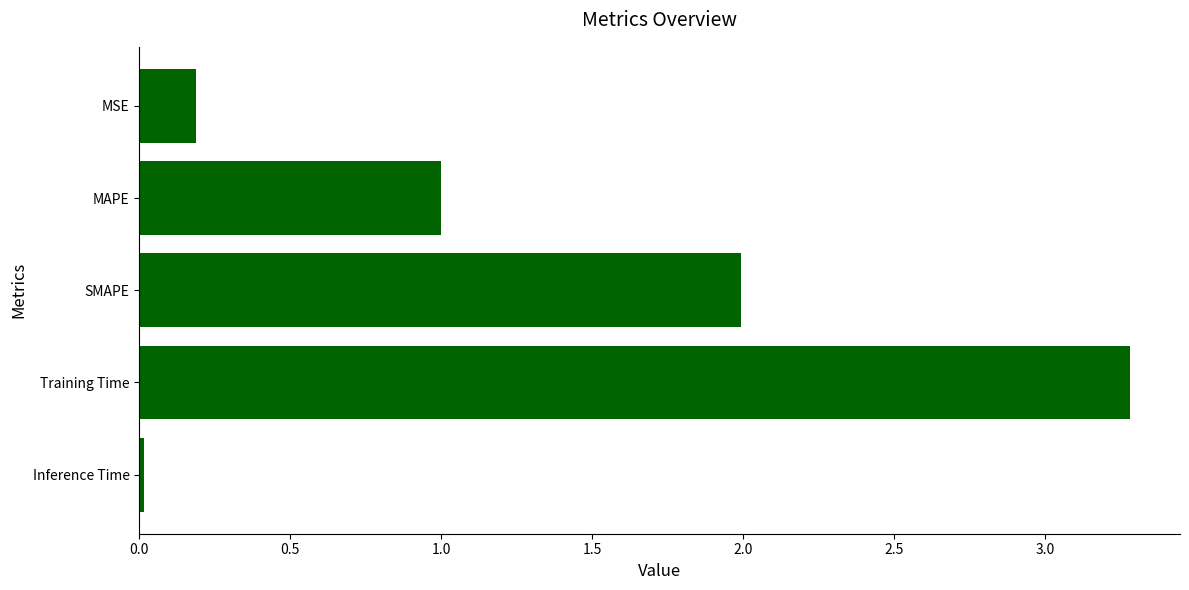

What is the label of the 5th bar from the top?

Inference Time